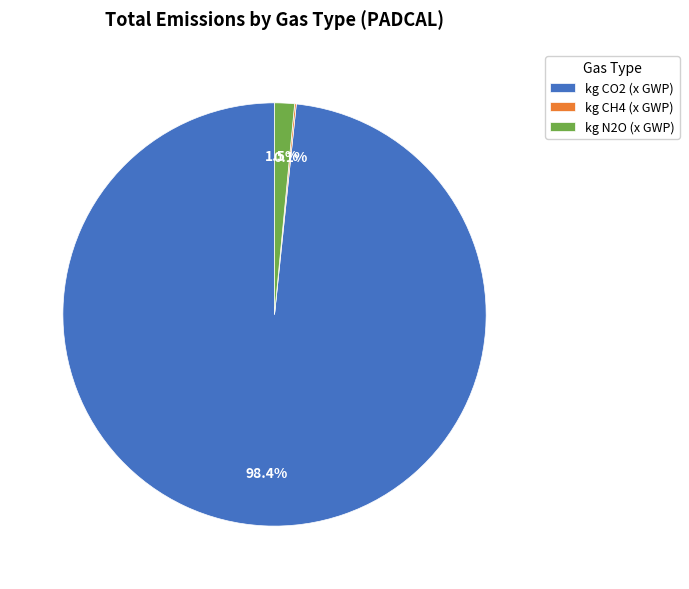

To the nearest percent, what portion does kg CO2 (x GWP) represent?

98%